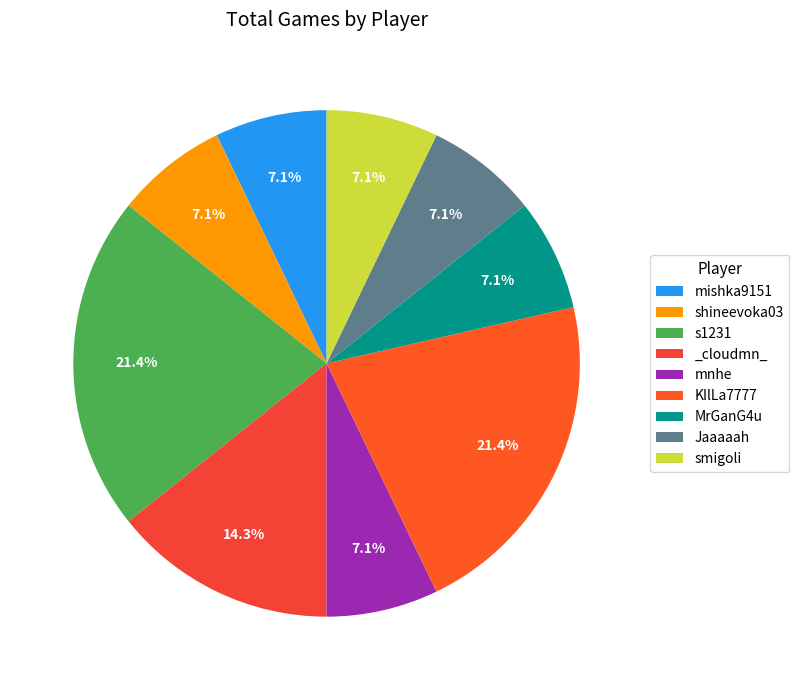

The KIlLa7777 slice represents 21% of the pie. True or false?

True